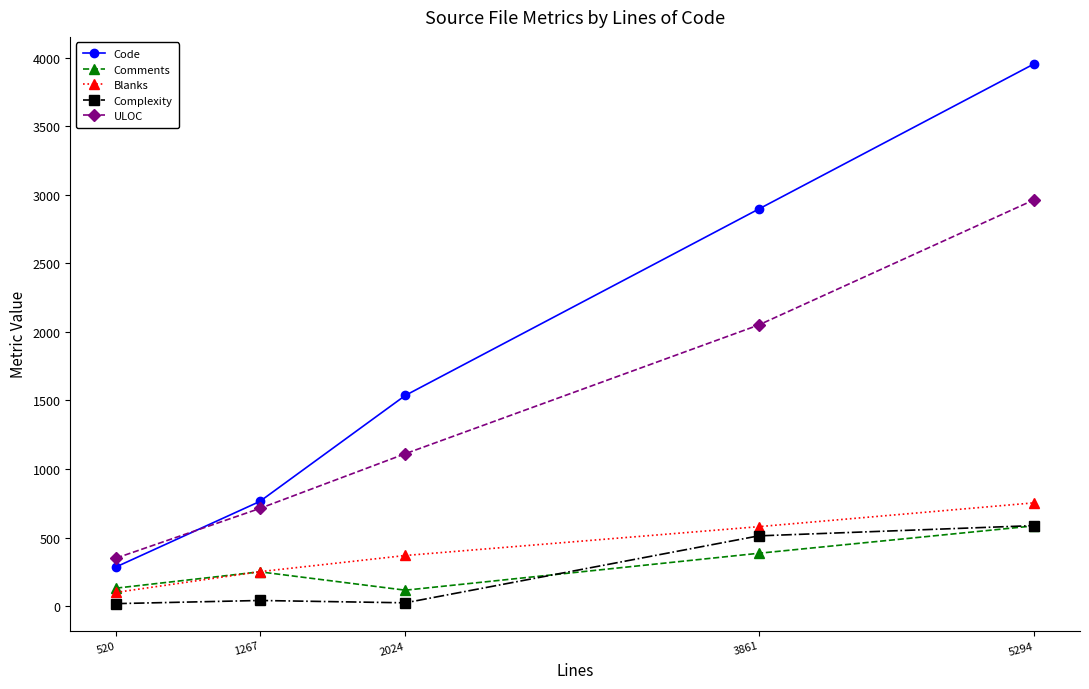

The ULOC series shows 1112 at 2024. True or false?

True